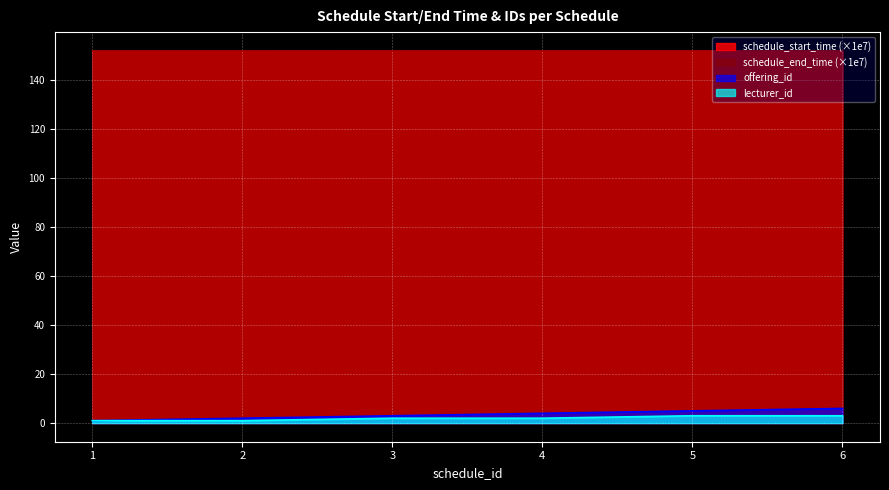

Reading right to left, list all the values displayed in this chart.

schedule_start_time: 6=152.1	5=152.1	4=152.1	3=152.1	2=152.1	1=152.1
schedule_end_time: 6=152.1	5=152.1	4=152.1	3=152.1	2=152.1	1=152.1
offering_id: 6=6.0	5=5.0	4=4.0	3=3.0	2=2.0	1=1.0
lecturer_id: 6=3.0	5=3.0	4=2.0	3=2.0	2=1.0	1=1.0